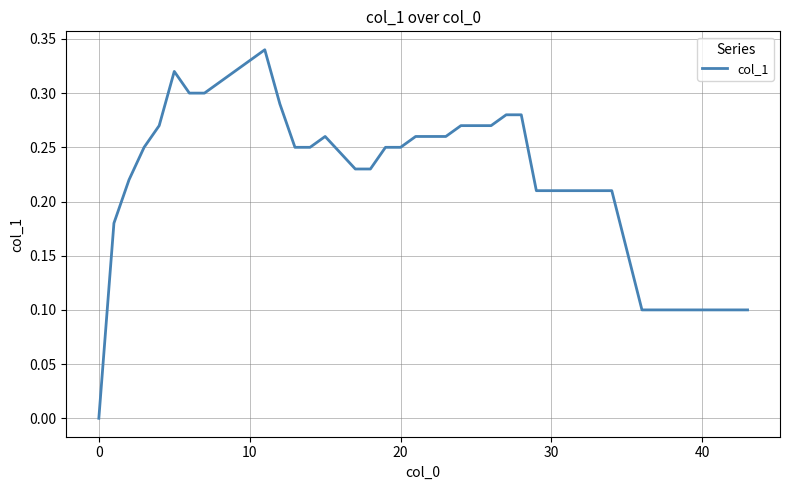

Does the chart have visible grid lines?

Yes